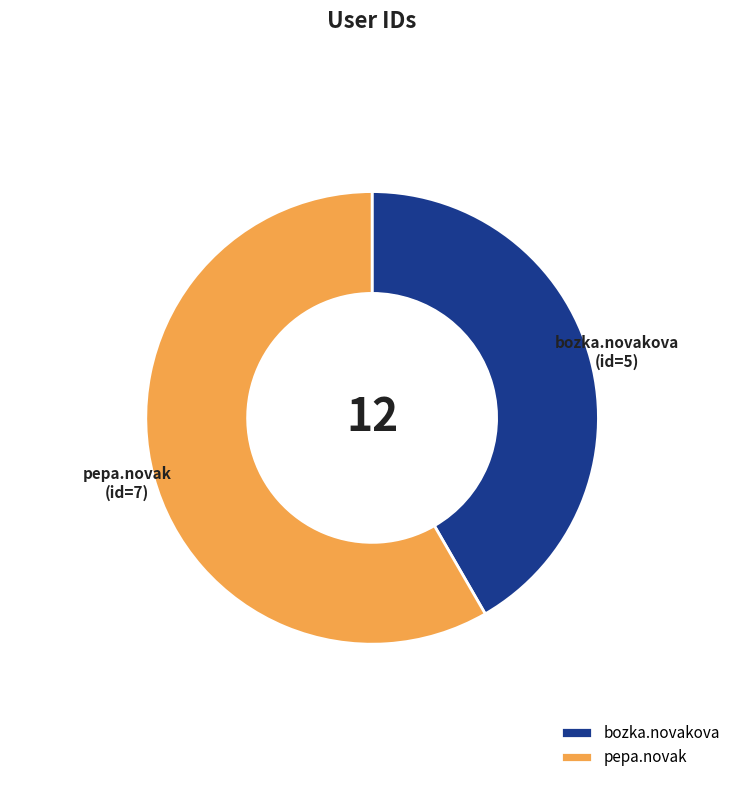

What is the ratio of the value at pepa.novak to the value at bozka.novakova?

1.4